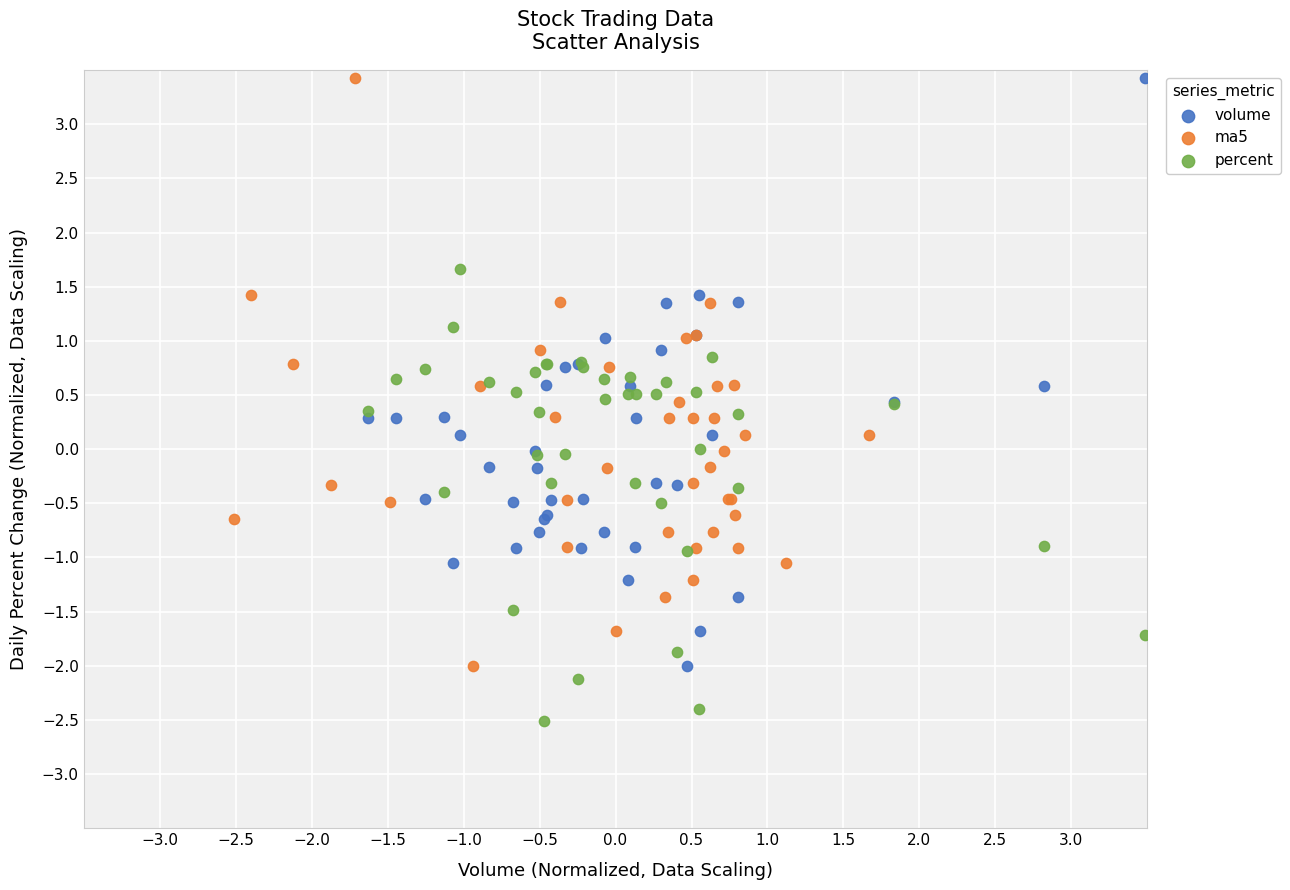

What are all the series names shown in the legend?

volume, ma5, percent